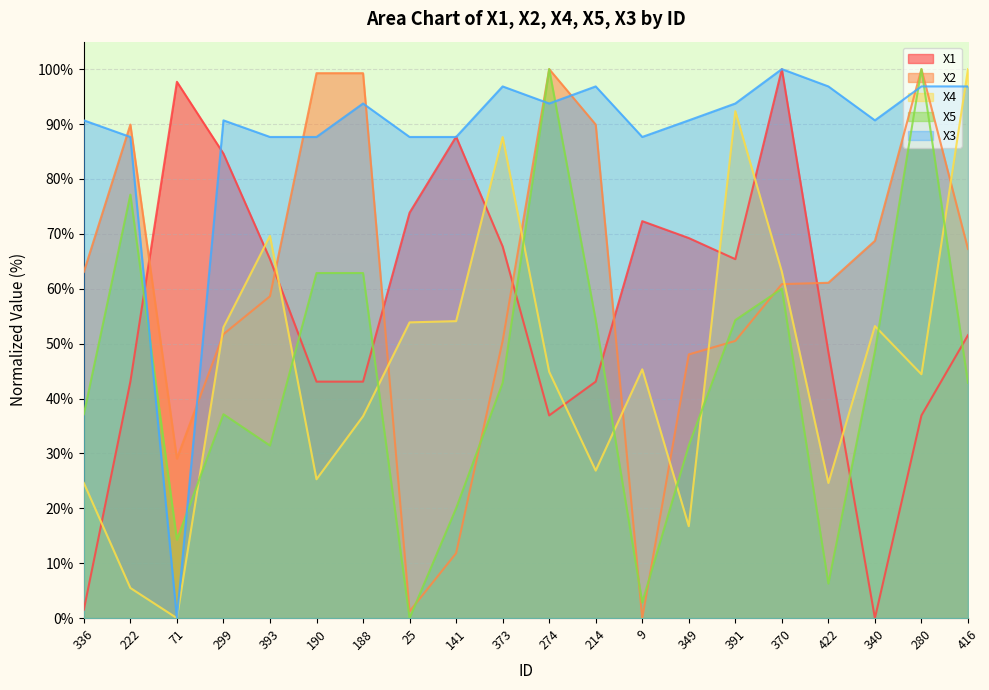

Reading left to right, list all the values displayed in this chart.

X1: 336=1.5	222=43.1	71=97.7	299=84.6	393=65.4	190=43.1	188=43.1	25=73.8	141=87.7	373=67.7	274=36.9	214=43.1	9=72.3	349=69.2	391=65.4	370=100.0	422=48.5	340=0.0	280=36.9	416=51.5
X2: 336=63.1	222=89.9	71=29.1	299=51.7	393=58.6	190=99.3	188=99.3	25=1.2	141=11.8	373=50.5	274=100.0	214=89.9	9=0.0	349=48.0	391=50.5	370=60.8	422=61.1	340=68.7	280=100.0	416=67.2
X4: 336=24.6	222=5.5	71=0.0	299=53.0	393=69.6	190=25.3	188=36.8	25=53.9	141=54.1	373=87.6	274=44.9	214=26.9	9=45.3	349=16.7	391=92.3	370=63.1	422=24.6	340=53.2	280=44.4	416=100.0
X5: 336=37.1	222=77.1	71=14.3	299=37.1	393=31.4	190=62.9	188=62.9	25=0.0	141=20.0	373=42.9	274=100.0	214=54.3	9=2.9	349=31.4	391=54.3	370=60.0	422=6.3	340=48.6	280=100.0	416=42.9
X3: 336=90.7	222=87.6	71=0.0	299=90.7	393=87.6	190=87.6	188=93.7	25=87.6	141=87.6	373=96.8	274=93.7	214=96.8	9=87.6	349=90.7	391=93.7	370=100.0	422=96.8	340=90.7	280=96.8	416=96.8